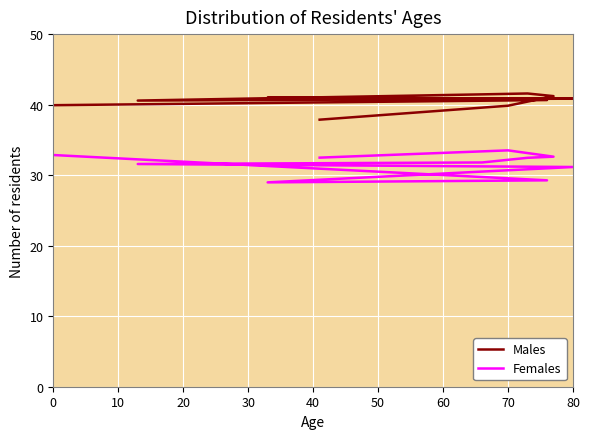

Is this an area chart (filled region under the line)?

No